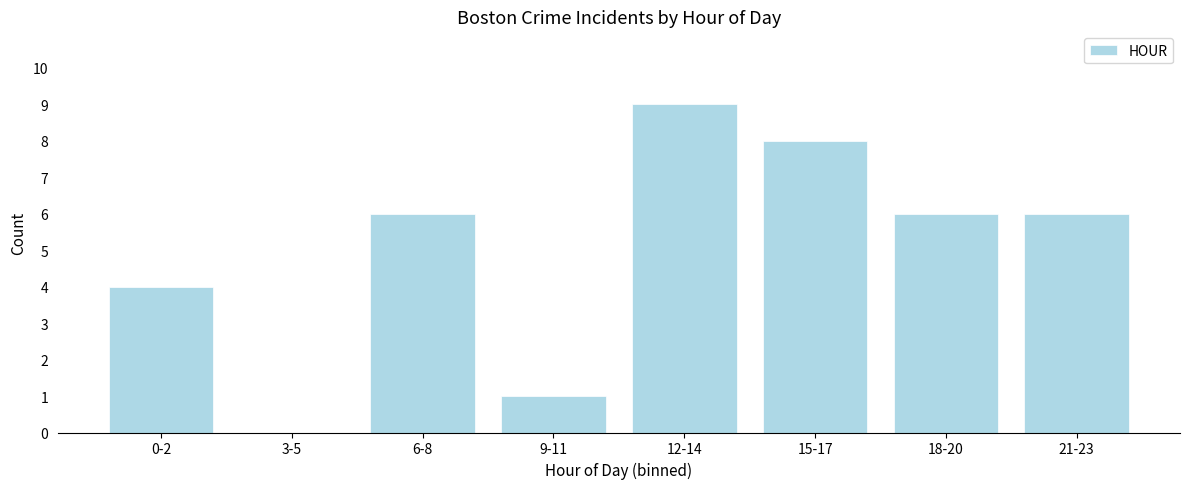

Reading left to right, extract all data points from this chart.

0-2=4	3-5=0	6-8=6	9-11=1	12-14=9	15-17=8	18-20=6	21-23=6